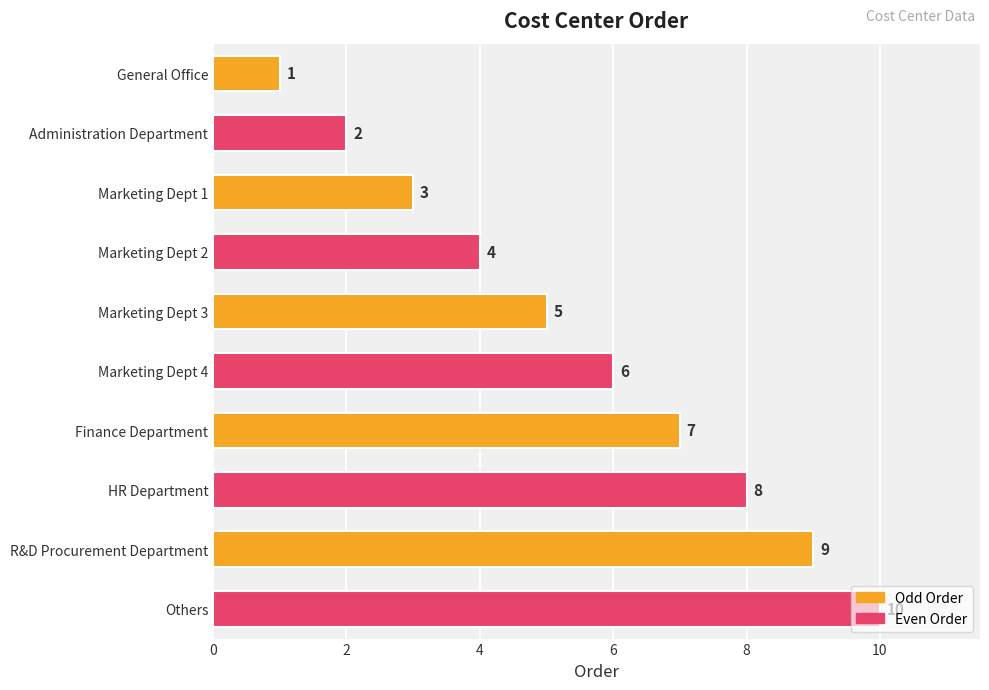

Count the values in the range 3 to 8.

6